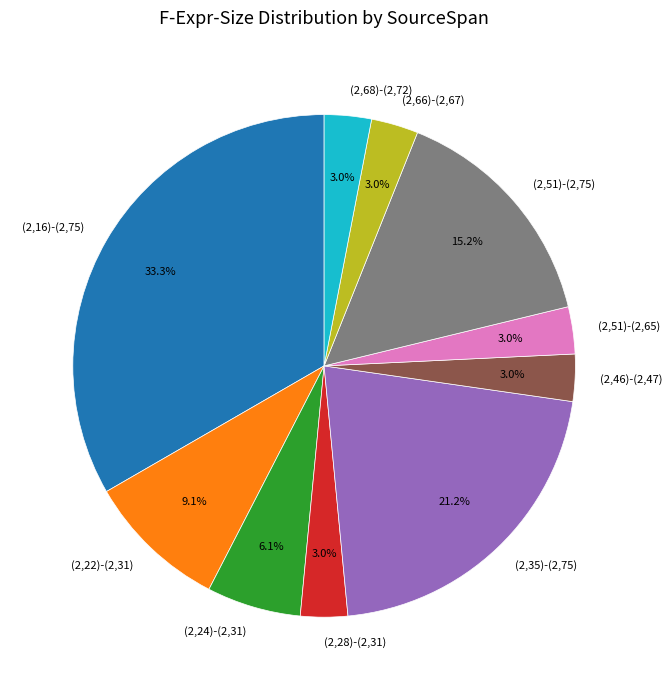

What is the total percentage of (2,35)-(2,75) and (2,66)-(2,67)?

24.2%